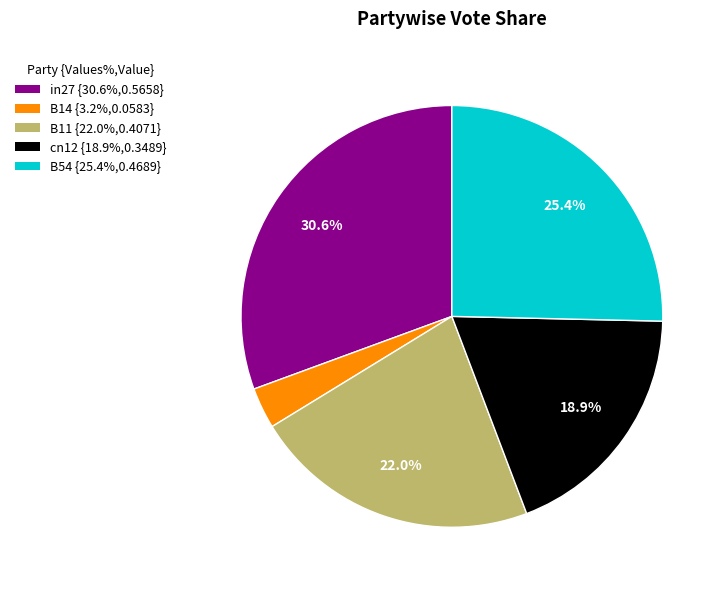

Which has a higher value, cn12 or B54?

B54